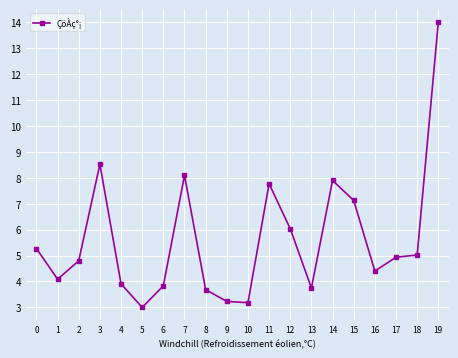

What is the difference between the values at 2 and 7?

3.3